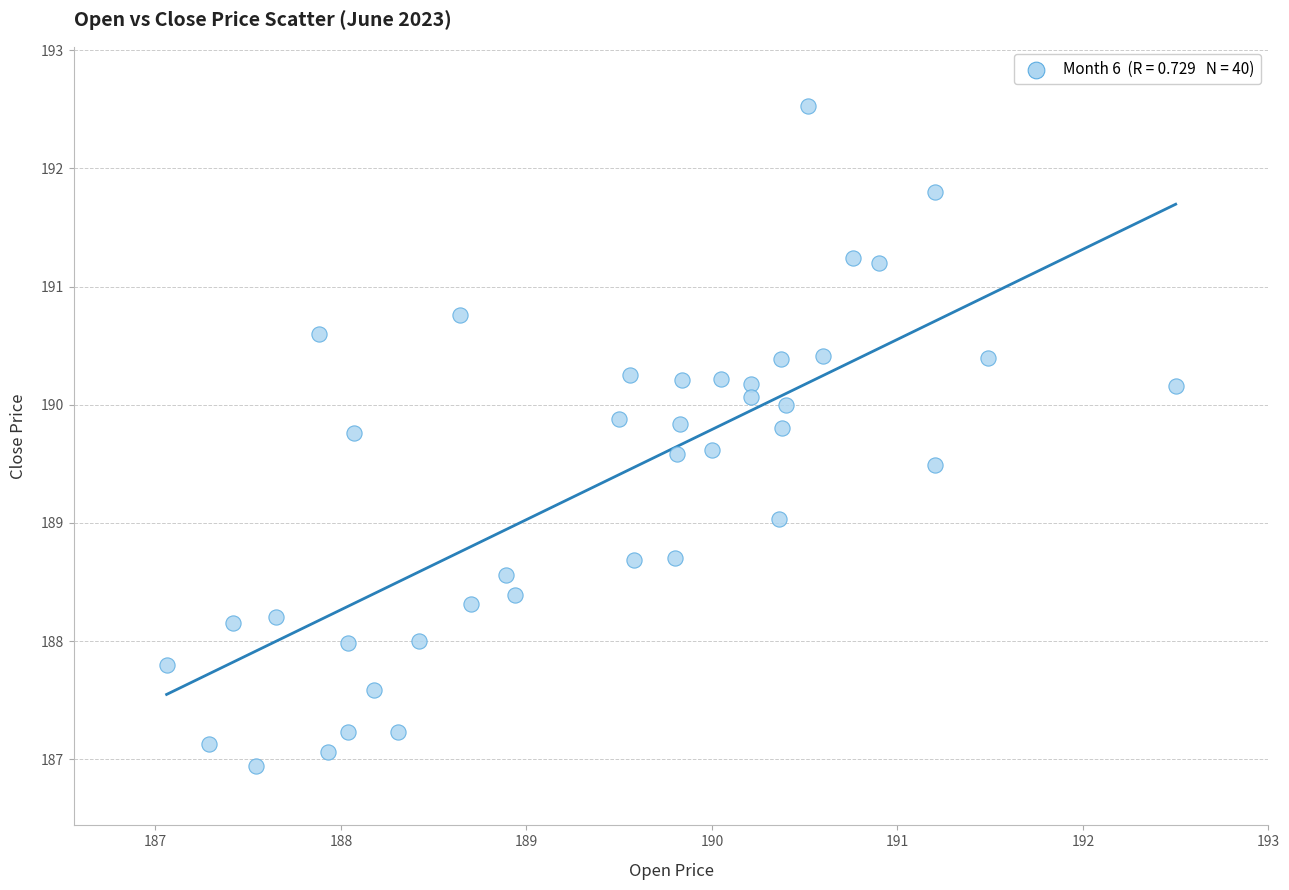

What is the range of X values (max minus min)?

5.4